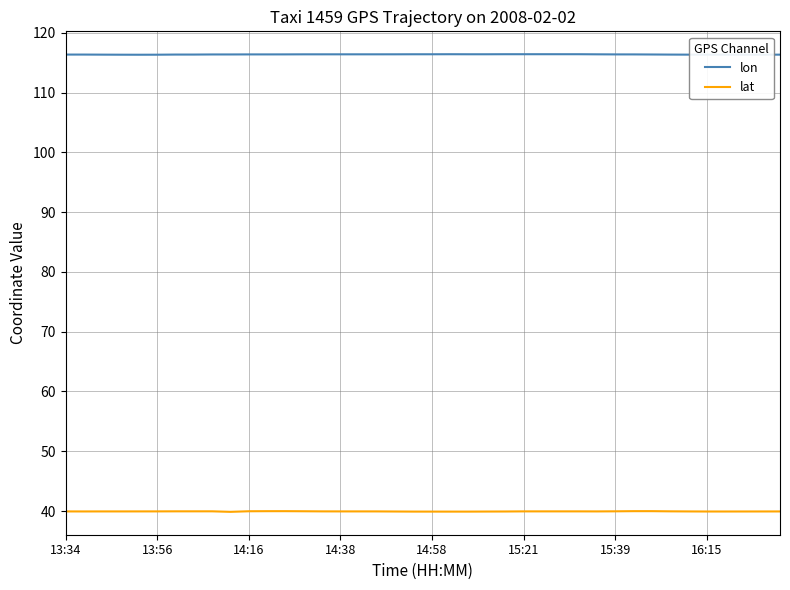

List the series in order of their peak value, highest first.

lon, lat